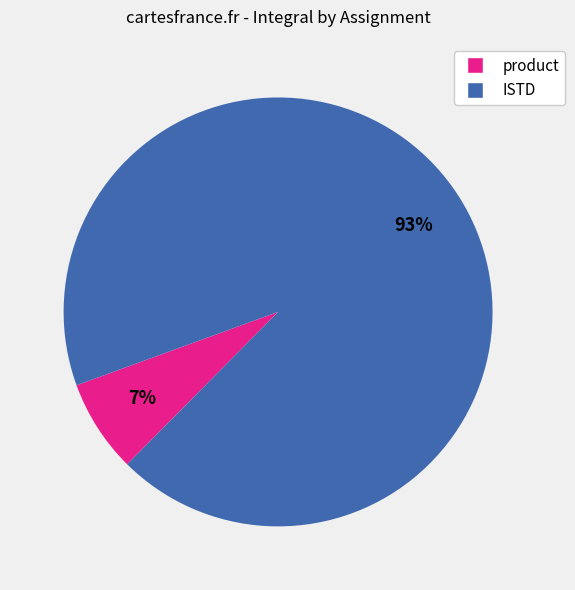

To the nearest percent, what portion does ISTD represent?

93%